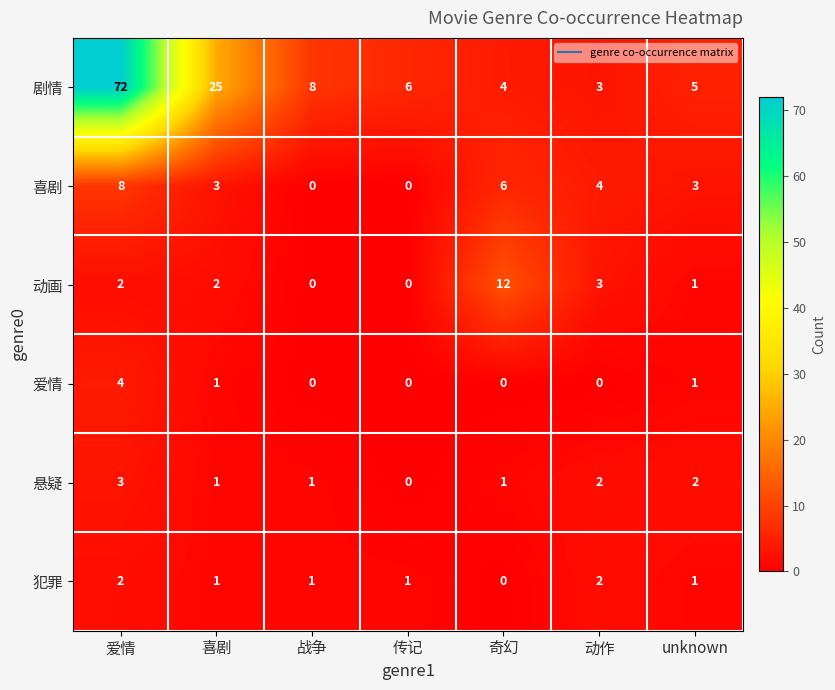

Which series has the largest total across all categories?

剧情